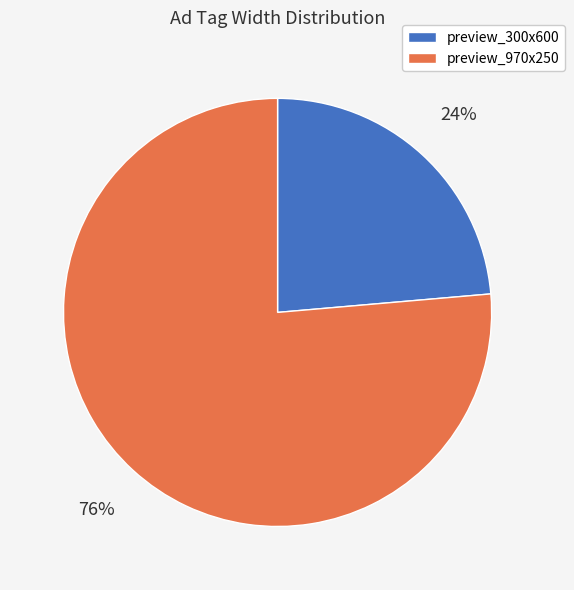

To the nearest percent, what portion does preview_970x250 represent?

76%